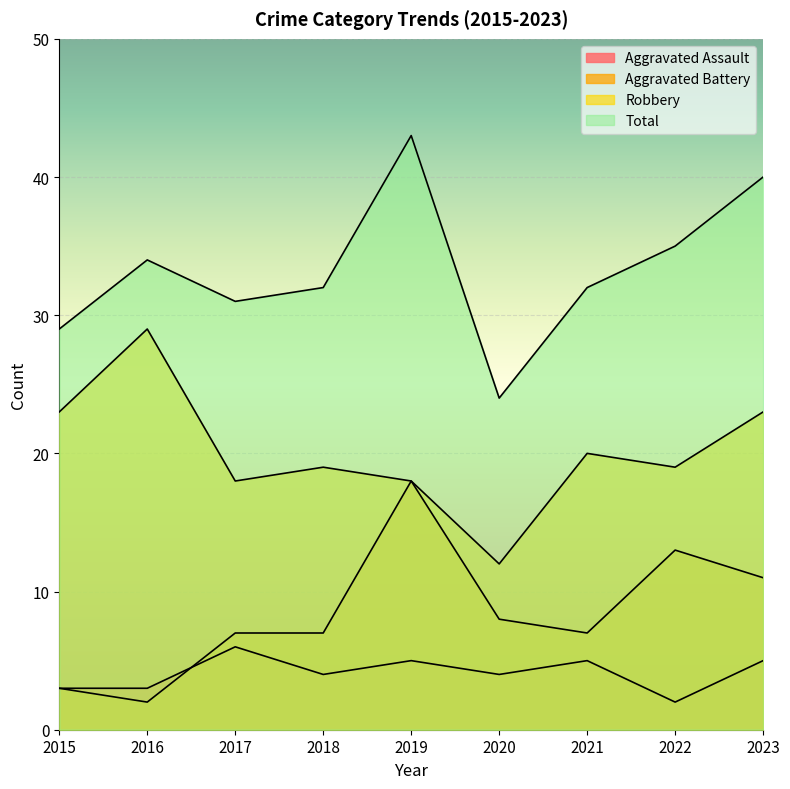

Reading right to left, what are all the values shown in this chart?

Aggravated Assault: 5	2	5	4	5	4	6	3	3
Aggravated Battery: 11	13	7	8	18	7	7	2	3
Robbery: 23	19	20	12	18	19	18	29	23
Total: 40	35	32	24	43	32	31	34	29